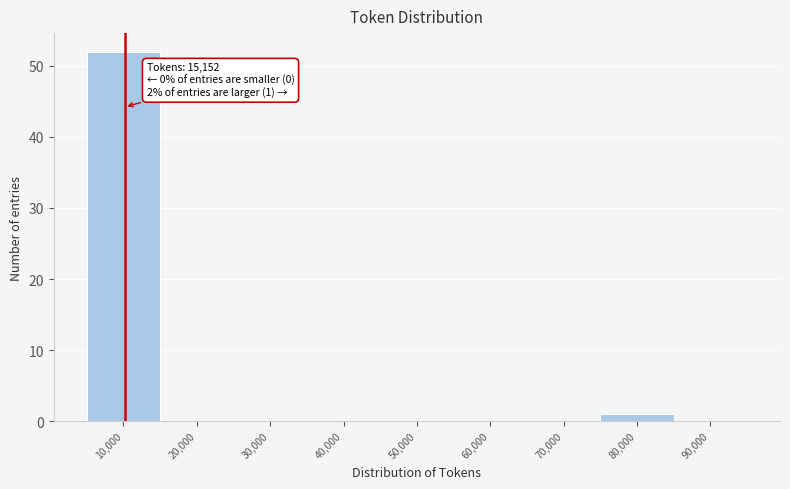

Reading left to right, extract all data points from this chart.

10,000=52	20,000=0	30,000=0	40,000=0	50,000=0	60,000=0	70,000=0	80,000=1	90,000=0